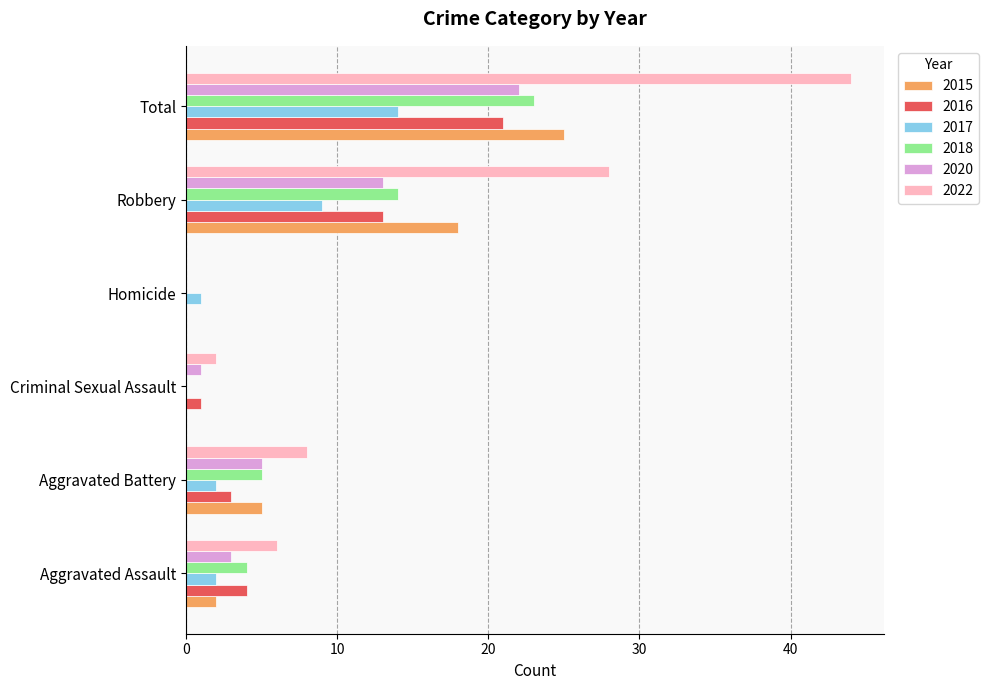

What is the sum of all 2015 values?

50